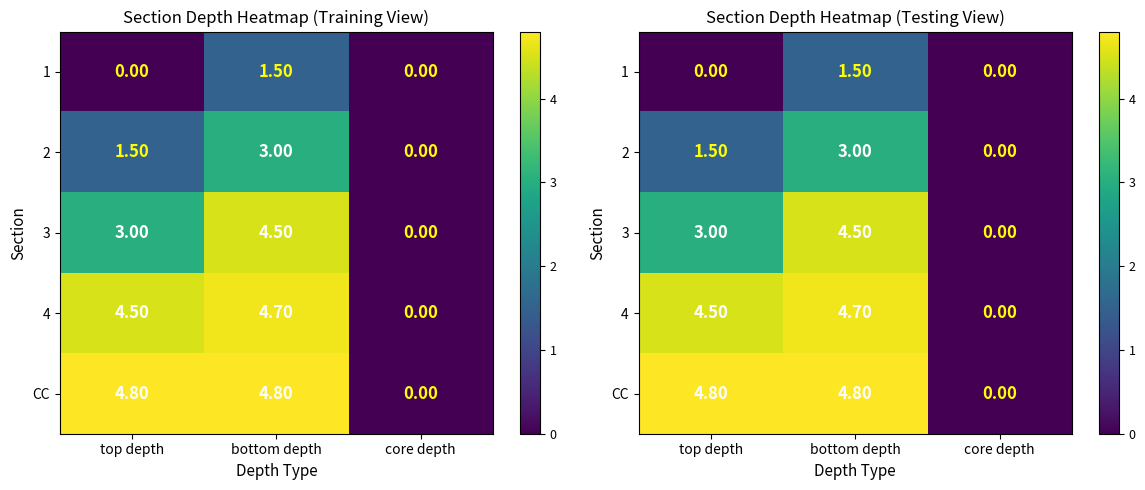

Count the 2 values in the range 0 to 3.

3